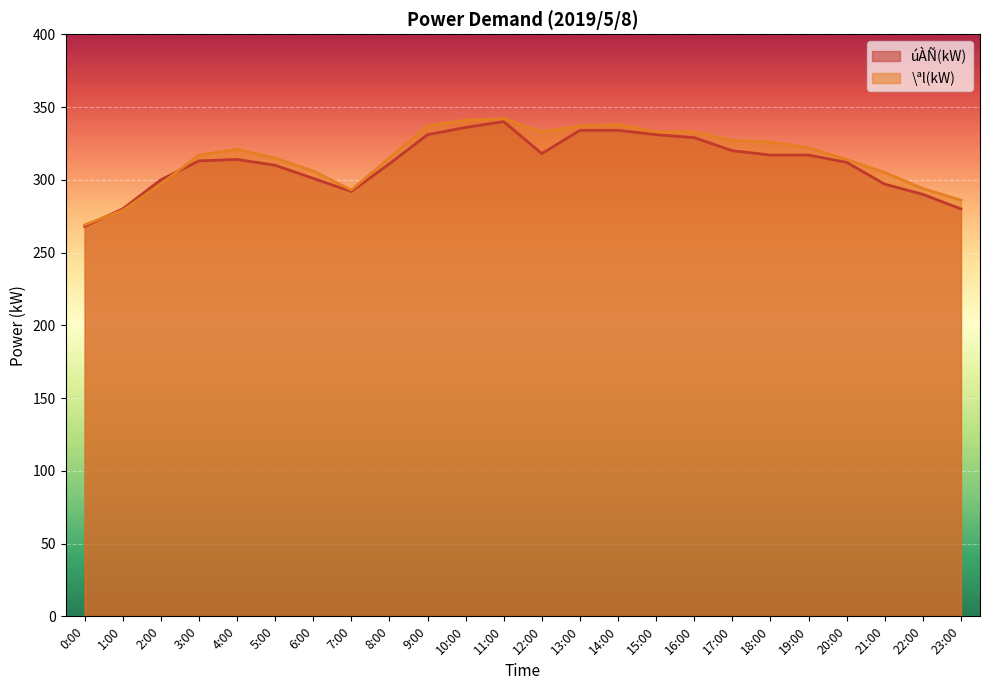

True or false: \ªl(kW) has a value of 175 at 0:00.

False